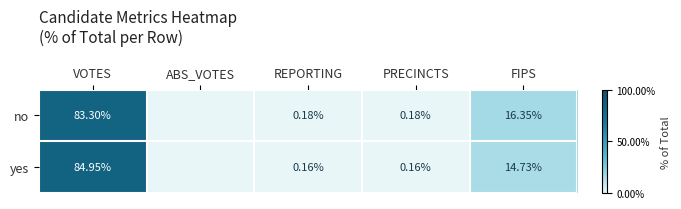

How many distinct data groups are displayed?

2